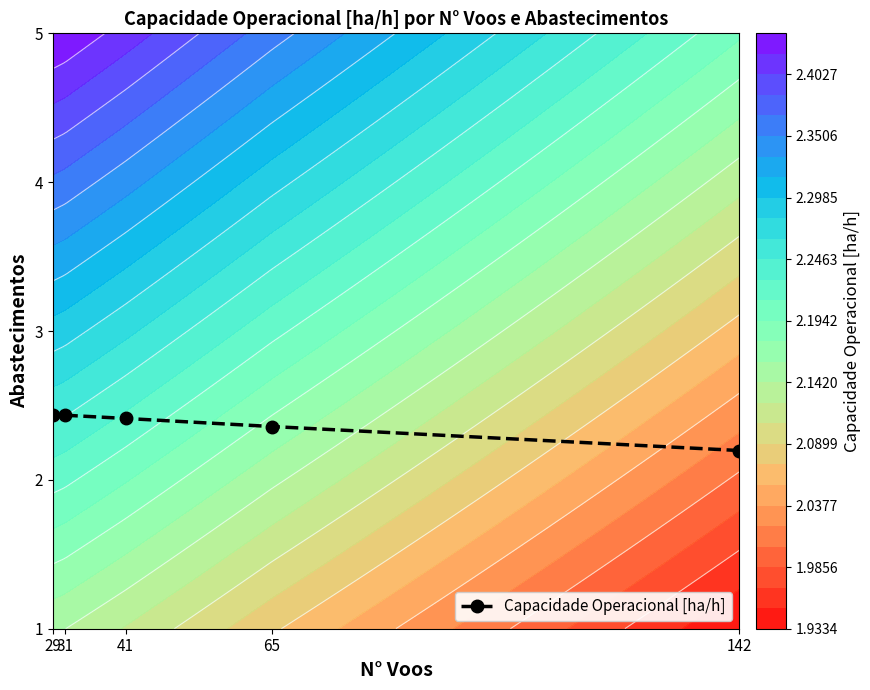

What is the difference between the maximum and second lowest values?

0.1